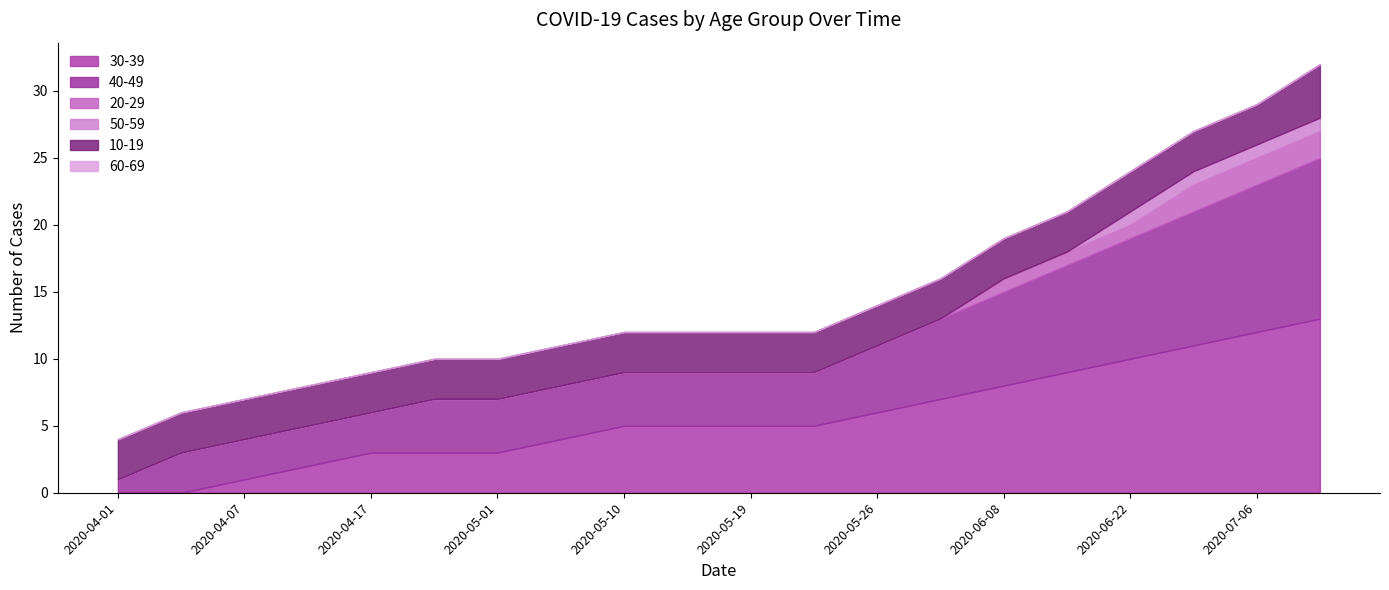

List the series in order of their peak value, lowest first.

60-69, 50-59, 20-29, 10-19, 40-49, 30-39